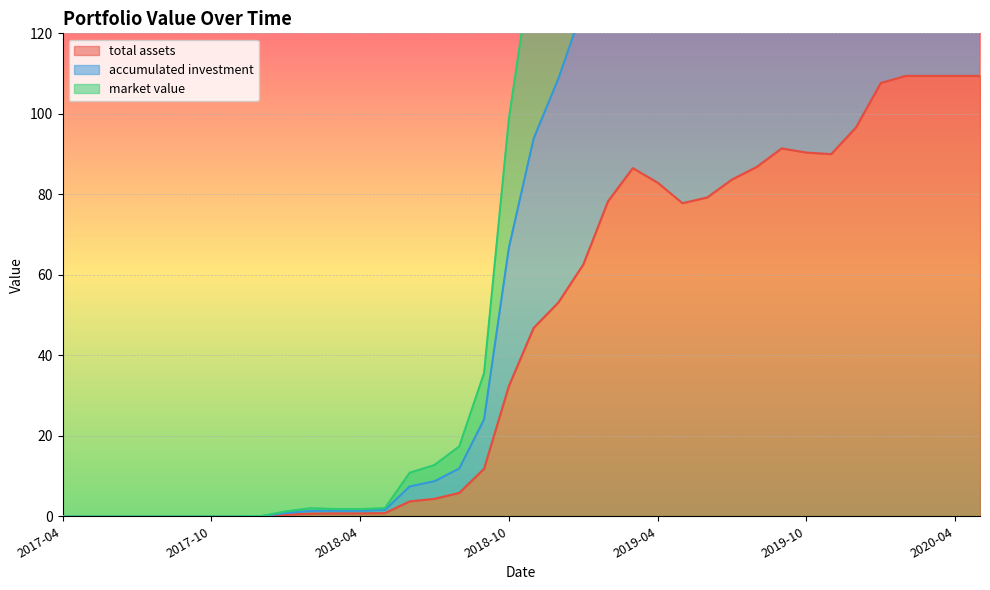

Between 2018-11 and 2020-04, which series saw the biggest shift?

accumulated investment